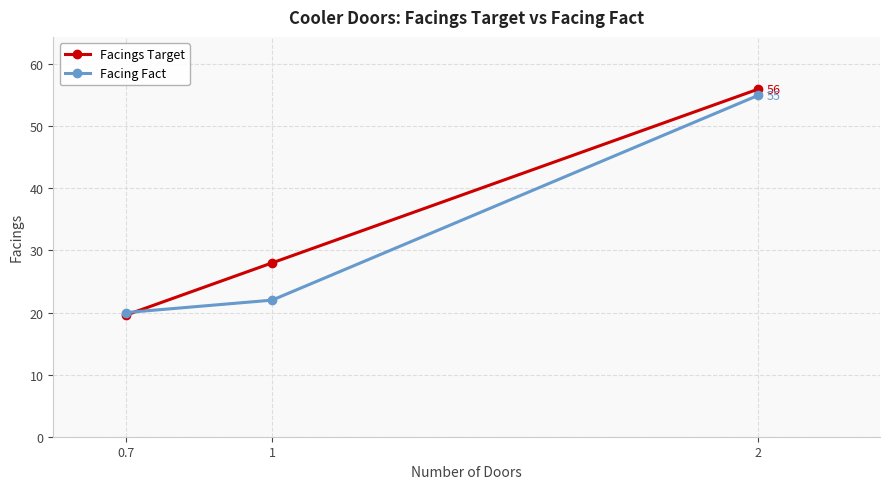

Which category has the highest value in the Facings Target series?

2